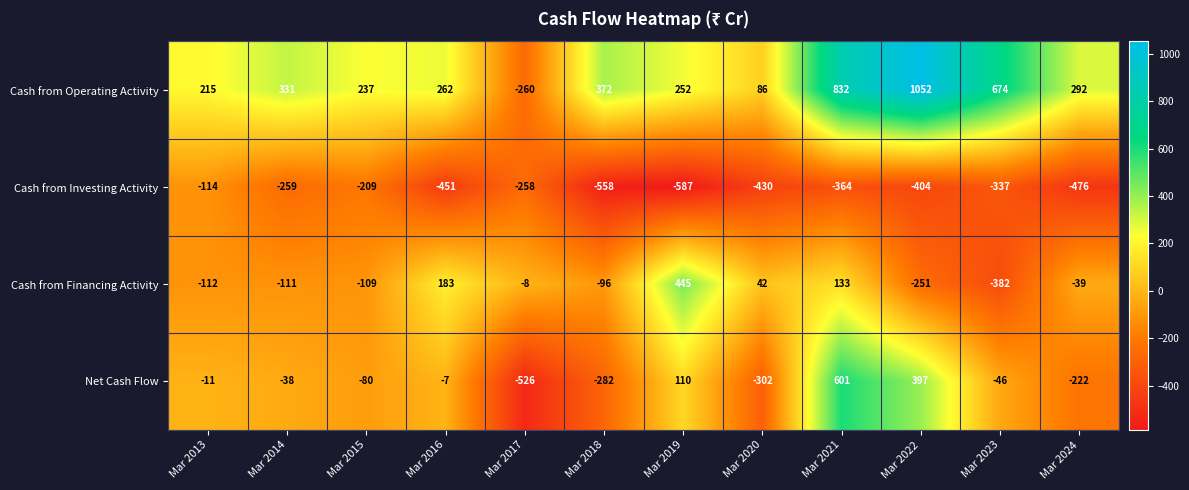

What is the average value of the Net Cash Flow series?

-34